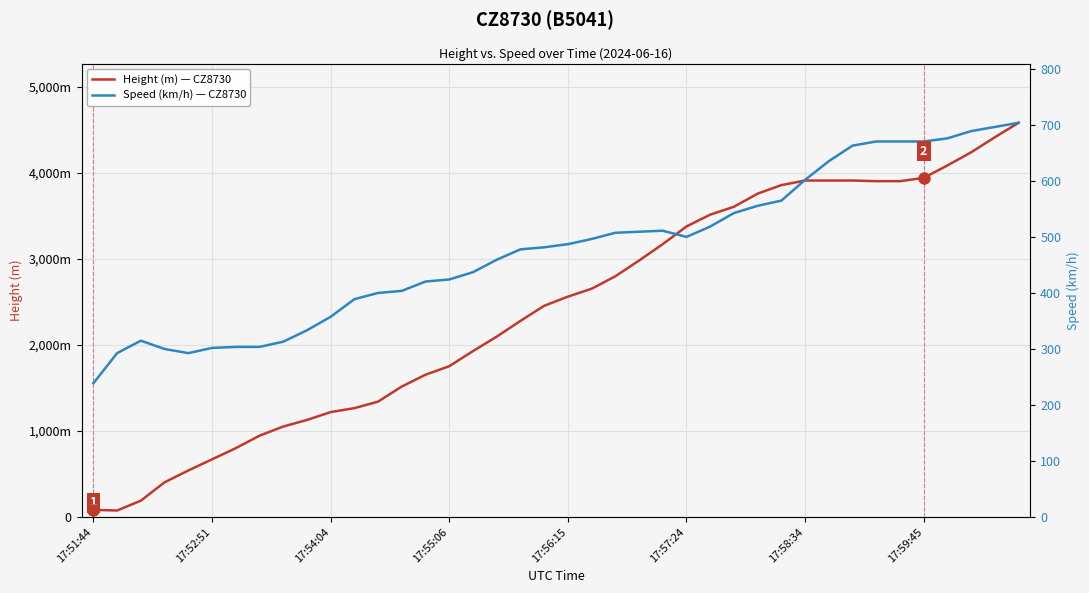

True or false: Speed (km/h) — CZ8730 has a value of 2924.9 at 36.

False